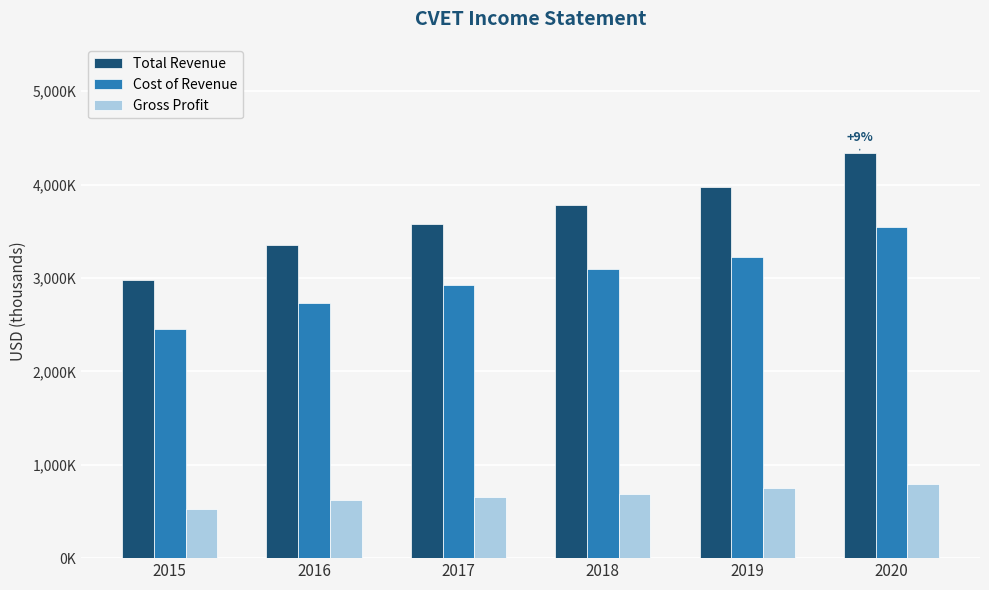

Which series changed the most between 2015 and 2017?

Total Revenue